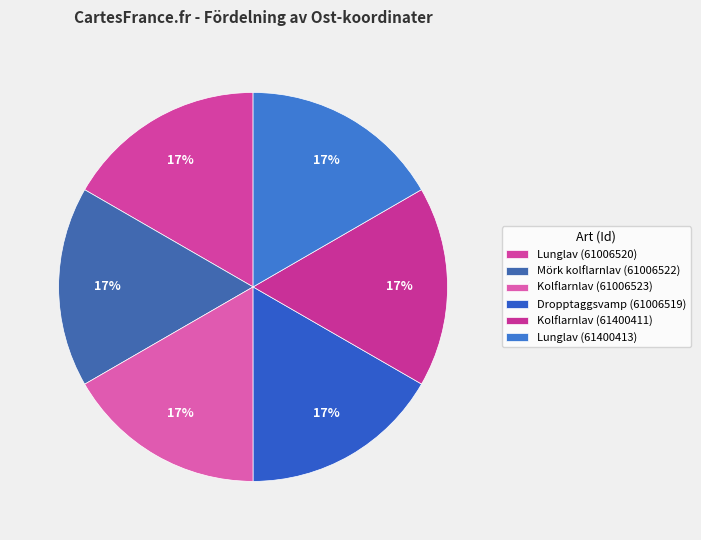

Rank the categories by value from highest to lowest.

Dropptaggsvamp (61006519), Lunglav (61006520), Mörk kolflarnlav (61006522), Kolflarnlav (61006523), Kolflarnlav (61400411), Lunglav (61400413)